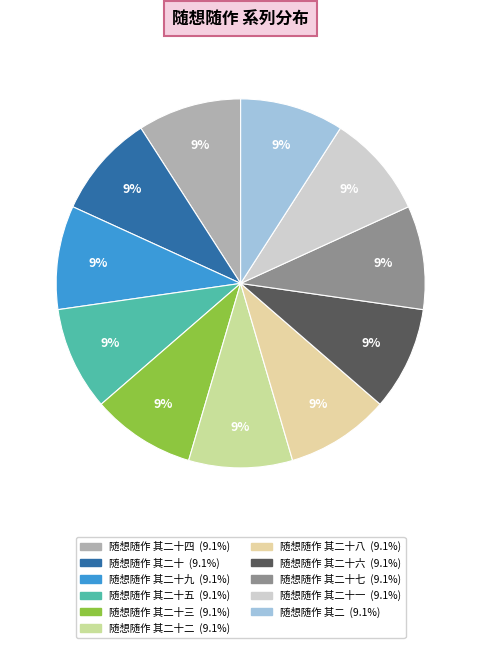

How many segments does this pie chart have?

11